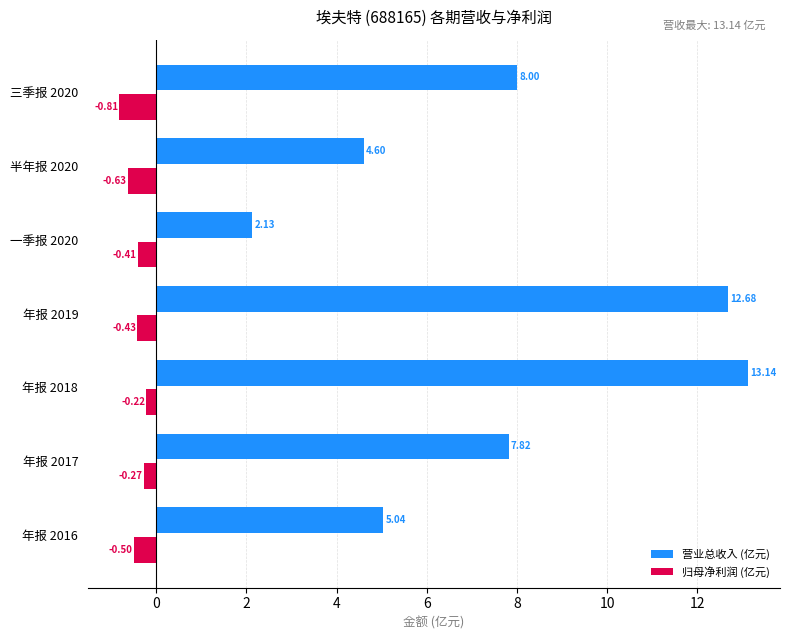

What is the difference between the second highest and second lowest values in the 营业总收入 (亿元) series?

8.1